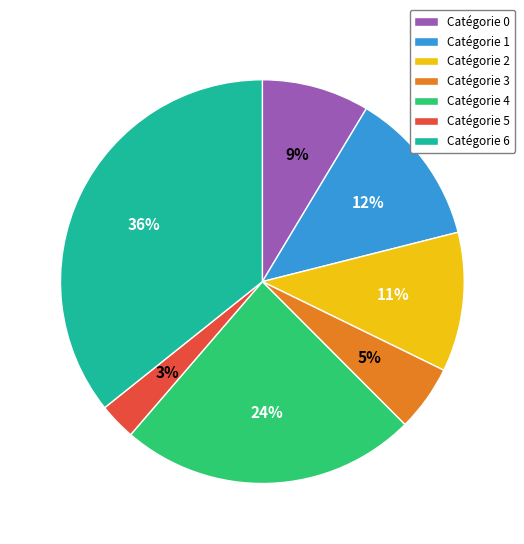

To the nearest percent, what is the average slice percentage?

14%